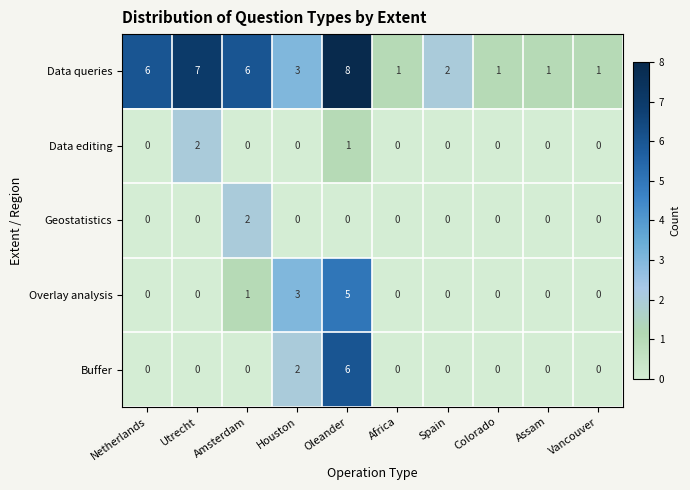

Is it true that Geostatistics equals 1 at Amsterdam?

False